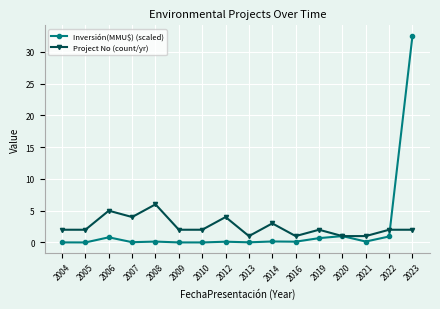

True or false: Project No (count/yr) has more than 1 points higher than both neighbors.

True